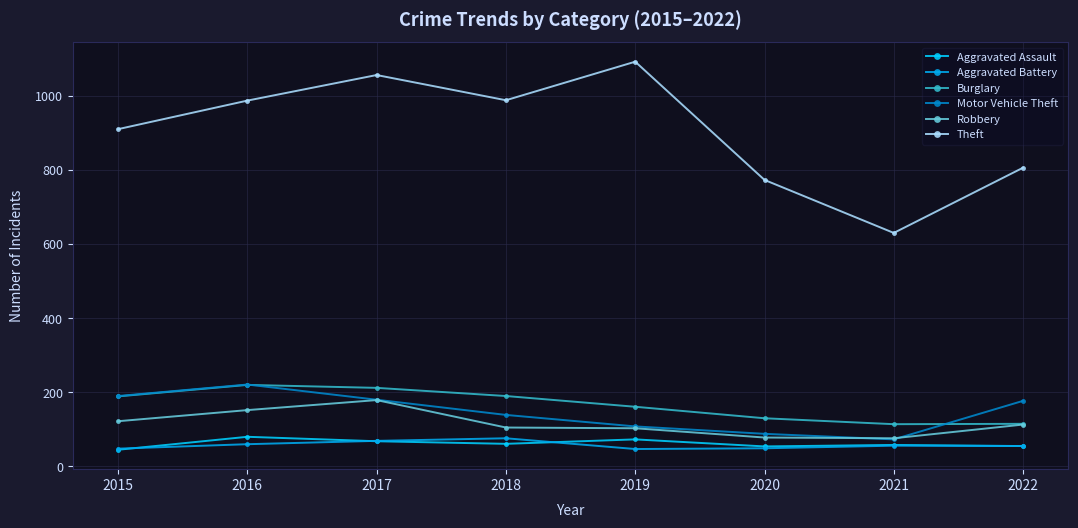

True or false: Robbery and Theft cross at least once.

False